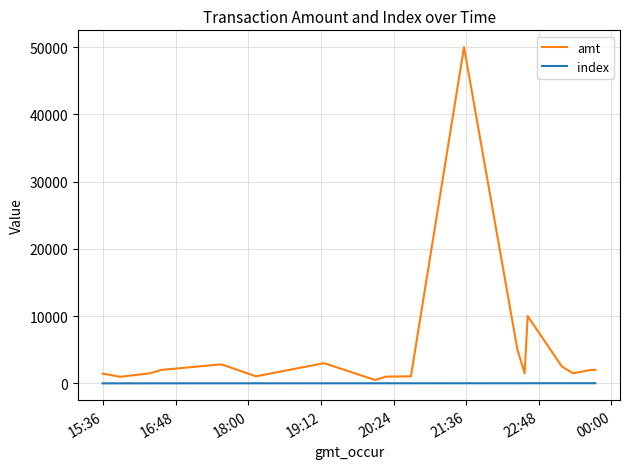

Which series has the largest total across all categories?

amt